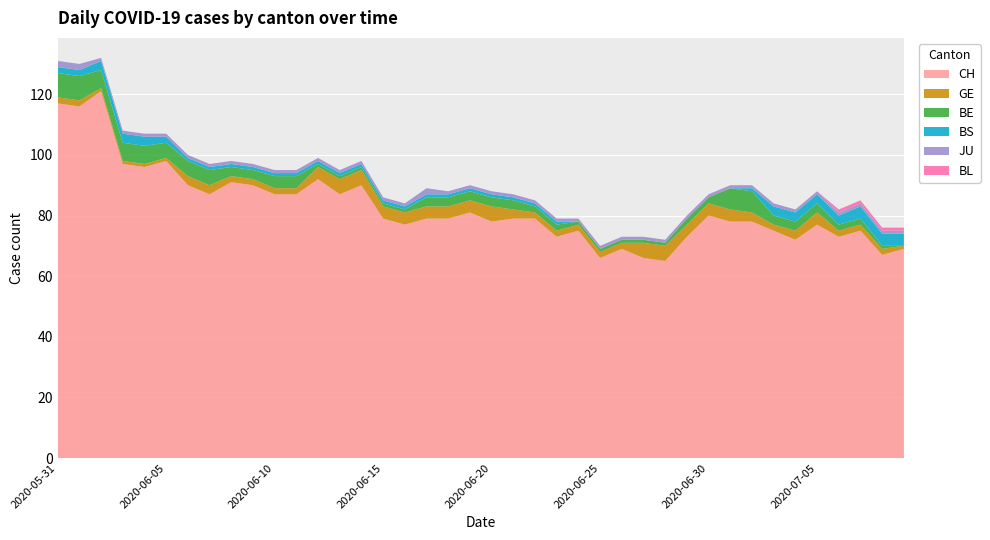

Reading left to right, what are all the values shown in this chart?

CH: 2020-05-31=117	2020-06-01=116	2020-06-02=121	2020-06-03=97	2020-06-04=96	2020-06-05=98	2020-06-06=90	2020-06-07=87	2020-06-08=91	2020-06-09=90	2020-06-10=87	2020-06-11=87	2020-06-12=92	2020-06-13=87	2020-06-14=90	2020-06-15=79	2020-06-16=77	2020-06-17=79	2020-06-18=79	2020-06-19=81	2020-06-20=78	2020-06-21=79	2020-06-22=79	2020-06-23=73	2020-06-24=75	2020-06-25=66	2020-06-26=69	2020-06-27=66	2020-06-28=65	2020-06-29=73	2020-06-30=80	2020-07-01=78	2020-07-02=78	2020-07-03=75	2020-07-04=72	2020-07-05=77	2020-07-06=73	2020-07-07=75	2020-07-08=67	2020-07-09=69
GE: 2020-05-31=2	2020-06-01=2	2020-06-02=1	2020-06-03=1	2020-06-04=1	2020-06-05=1	2020-06-06=3	2020-06-07=3	2020-06-08=2	2020-06-09=2	2020-06-10=2	2020-06-11=2	2020-06-12=4	2020-06-13=5	2020-06-14=5	2020-06-15=4	2020-06-16=4	2020-06-17=4	2020-06-18=4	2020-06-19=4	2020-06-20=5	2020-06-21=3	2020-06-22=2	2020-06-23=2	2020-06-24=2	2020-06-25=2	2020-06-26=2	2020-06-27=5	2020-06-28=5	2020-06-29=4	2020-06-30=4	2020-07-01=4	2020-07-02=3	2020-07-03=2	2020-07-04=3	2020-07-05=4	2020-07-06=2	2020-07-07=2	2020-07-08=2	2020-07-09=1
BE: 2020-05-31=8	2020-06-01=8	2020-06-02=6	2020-06-03=6	2020-06-04=6	2020-06-05=5	2020-06-06=5	2020-06-07=5	2020-06-08=3	2020-06-09=3	2020-06-10=4	2020-06-11=4	2020-06-12=1	2020-06-13=1	2020-06-14=1	2020-06-15=1	2020-06-16=1	2020-06-17=3	2020-06-18=3	2020-06-19=3	2020-06-20=3	2020-06-21=3	2020-06-22=2	2020-06-23=2	2020-06-24=1	2020-06-25=1	2020-06-26=1	2020-06-27=1	2020-06-28=1	2020-06-29=2	2020-06-30=2	2020-07-01=7	2020-07-02=7	2020-07-03=3	2020-07-04=3	2020-07-05=3	2020-07-06=2	2020-07-07=2	2020-07-08=1	2020-07-09=0
BS: 2020-05-31=2	2020-06-01=2	2020-06-02=3	2020-06-03=3	2020-06-04=3	2020-06-05=2	2020-06-06=1	2020-06-07=1	2020-06-08=1	2020-06-09=1	2020-06-10=1	2020-06-11=1	2020-06-12=1	2020-06-13=1	2020-06-14=1	2020-06-15=1	2020-06-16=1	2020-06-17=1	2020-06-18=1	2020-06-19=1	2020-06-20=1	2020-06-21=1	2020-06-22=1	2020-06-23=1	2020-06-24=0	2020-06-25=0	2020-06-26=0	2020-06-27=0	2020-06-28=0	2020-06-29=0	2020-06-30=0	2020-07-01=0	2020-07-02=1	2020-07-03=3	2020-07-04=3	2020-07-05=3	2020-07-06=3	2020-07-07=4	2020-07-08=4	2020-07-09=4
JU: 2020-05-31=2	2020-06-01=2	2020-06-02=1	2020-06-03=1	2020-06-04=1	2020-06-05=1	2020-06-06=1	2020-06-07=1	2020-06-08=1	2020-06-09=1	2020-06-10=1	2020-06-11=1	2020-06-12=1	2020-06-13=1	2020-06-14=1	2020-06-15=1	2020-06-16=1	2020-06-17=2	2020-06-18=1	2020-06-19=1	2020-06-20=1	2020-06-21=1	2020-06-22=1	2020-06-23=1	2020-06-24=1	2020-06-25=1	2020-06-26=1	2020-06-27=1	2020-06-28=1	2020-06-29=1	2020-06-30=1	2020-07-01=1	2020-07-02=1	2020-07-03=1	2020-07-04=1	2020-07-05=1	2020-07-06=1	2020-07-07=1	2020-07-08=1	2020-07-09=1
BL: 2020-05-31=0	2020-06-01=0	2020-06-02=0	2020-06-03=0	2020-06-04=0	2020-06-05=0	2020-06-06=0	2020-06-07=0	2020-06-08=0	2020-06-09=0	2020-06-10=0	2020-06-11=0	2020-06-12=0	2020-06-13=0	2020-06-14=0	2020-06-15=0	2020-06-16=0	2020-06-17=0	2020-06-18=0	2020-06-19=0	2020-06-20=0	2020-06-21=0	2020-06-22=0	2020-06-23=0	2020-06-24=0	2020-06-25=0	2020-06-26=0	2020-06-27=0	2020-06-28=0	2020-06-29=0	2020-06-30=0	2020-07-01=0	2020-07-02=0	2020-07-03=0	2020-07-04=0	2020-07-05=0	2020-07-06=1	2020-07-07=1	2020-07-08=1	2020-07-09=1